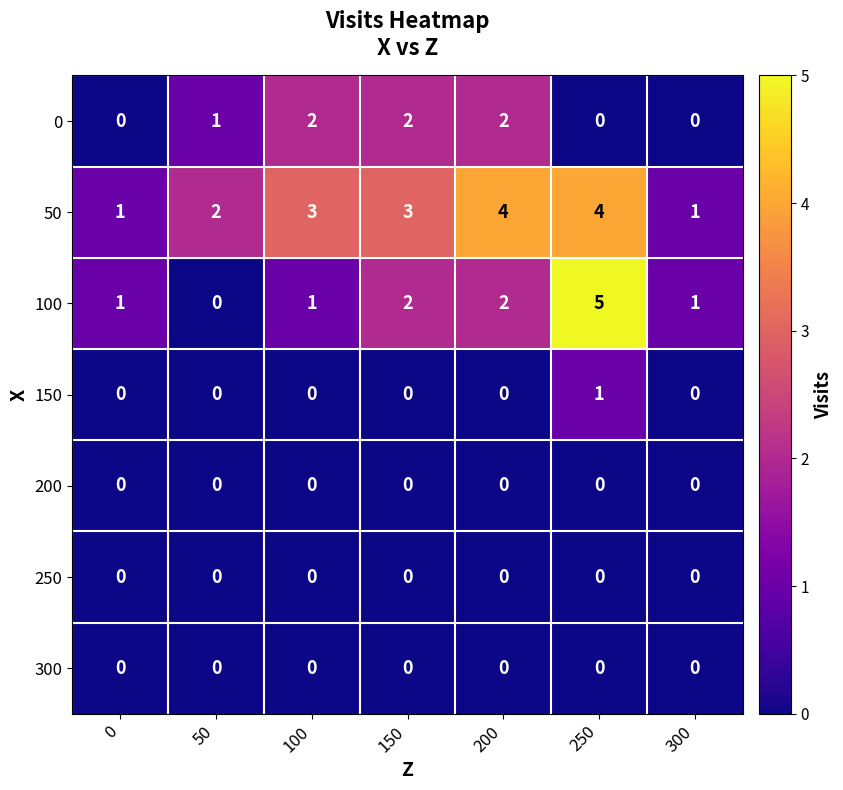

Which series has the largest range (max minus min)?

100